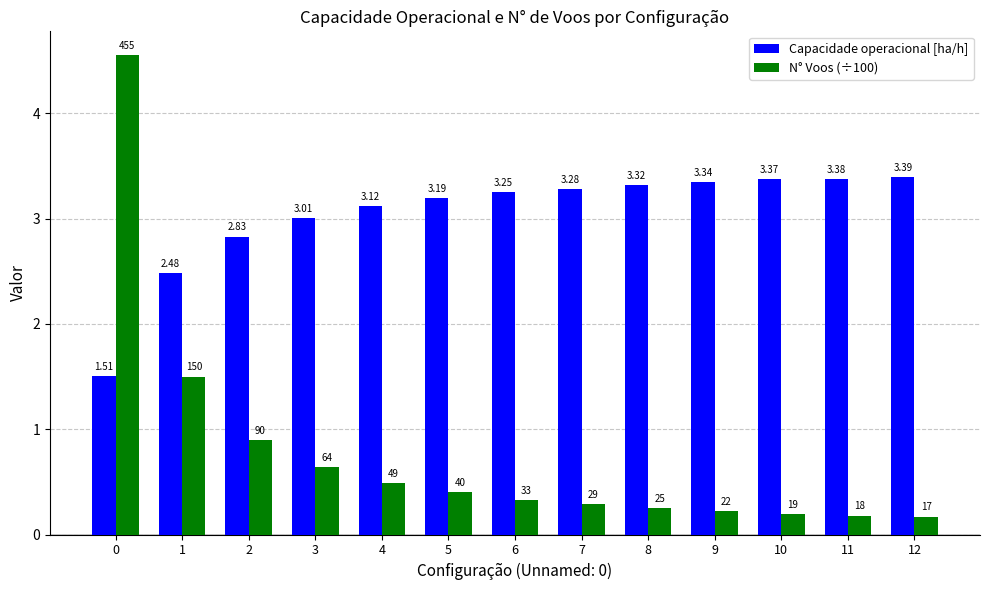

Which series has the largest total across all categories?

Capacidade operacional [ha/h]